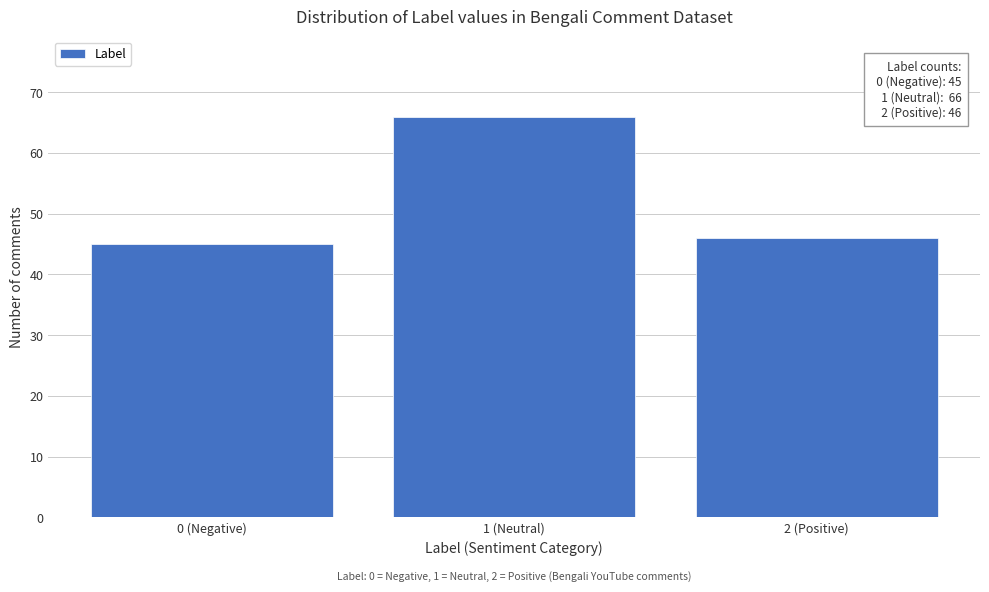

Reading left to right, transcribe all the data shown in this chart.

0 (Negative)=45	1 (Neutral)=66	2 (Positive)=46